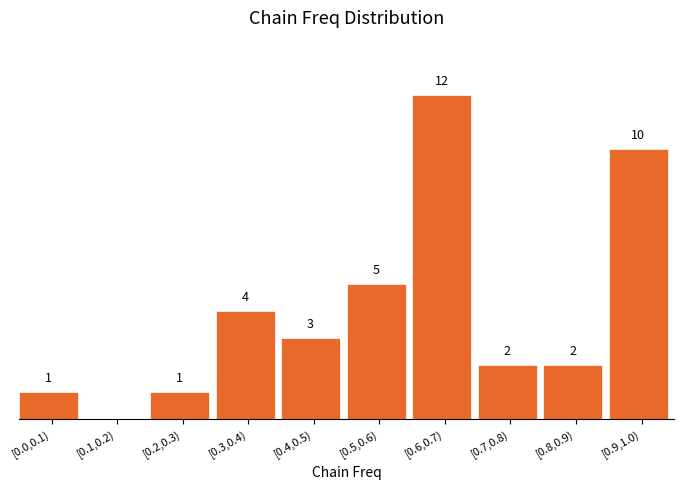

Between [0.0,0.1) and [0.5,0.6), which is larger?

[0.5,0.6)